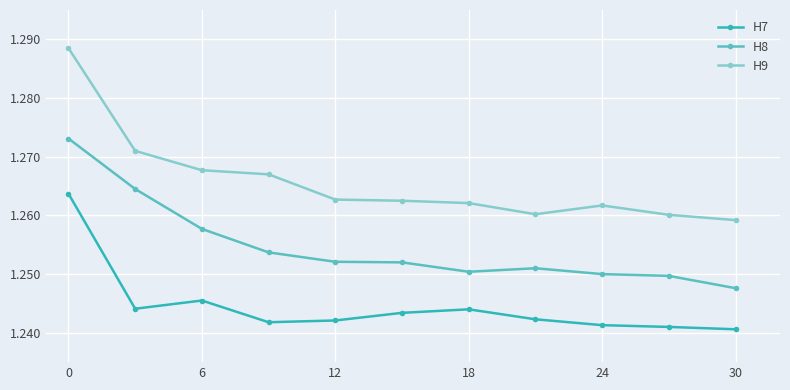

What is the sum of all H9 values?

13.9